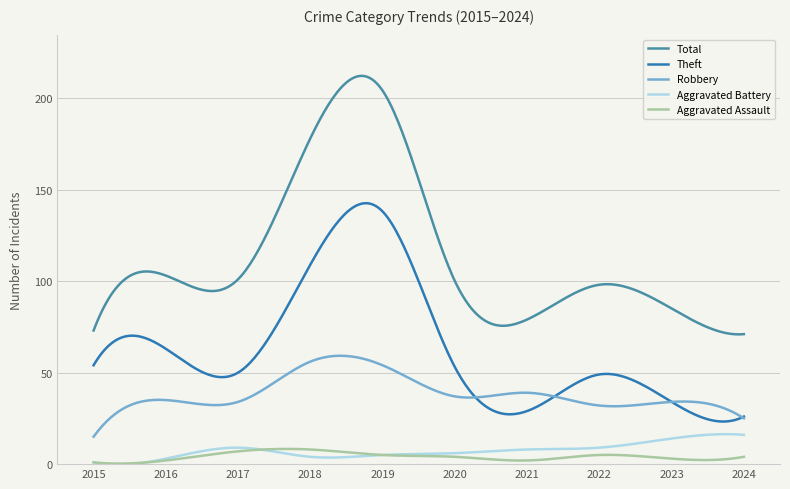

Which series has the largest range (max minus min)?

Total